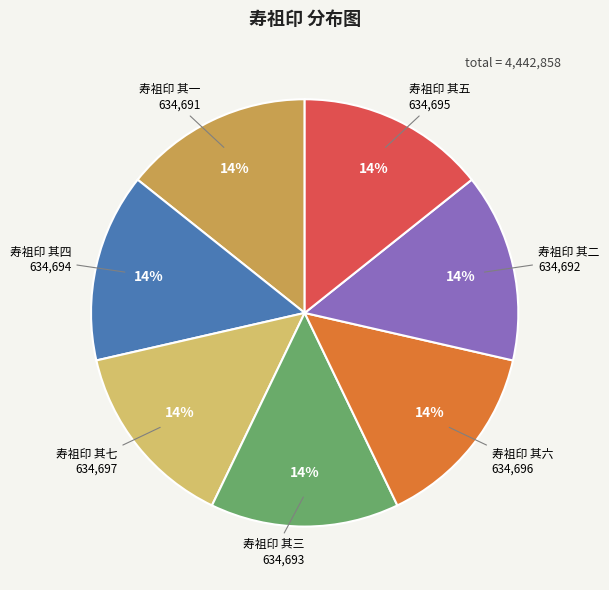

Is there any slice that represents more than half of the pie?

No